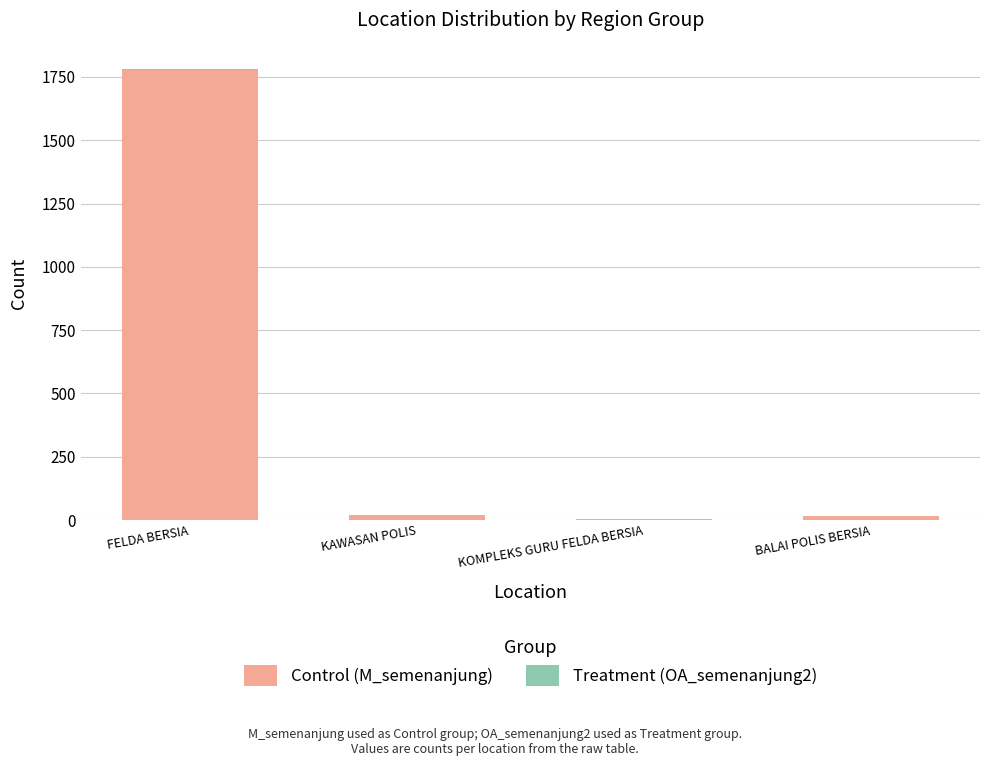

The Control (M_semenanjung) series shows 1778 at FELDA BERSIA. True or false?

True